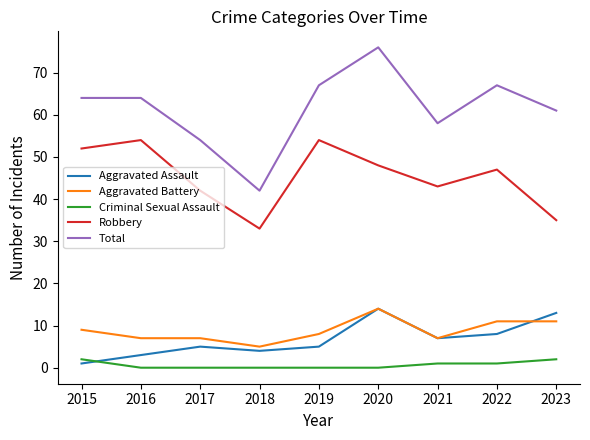

The value of Aggravated Assault at 2020 is 14. True or false?

True